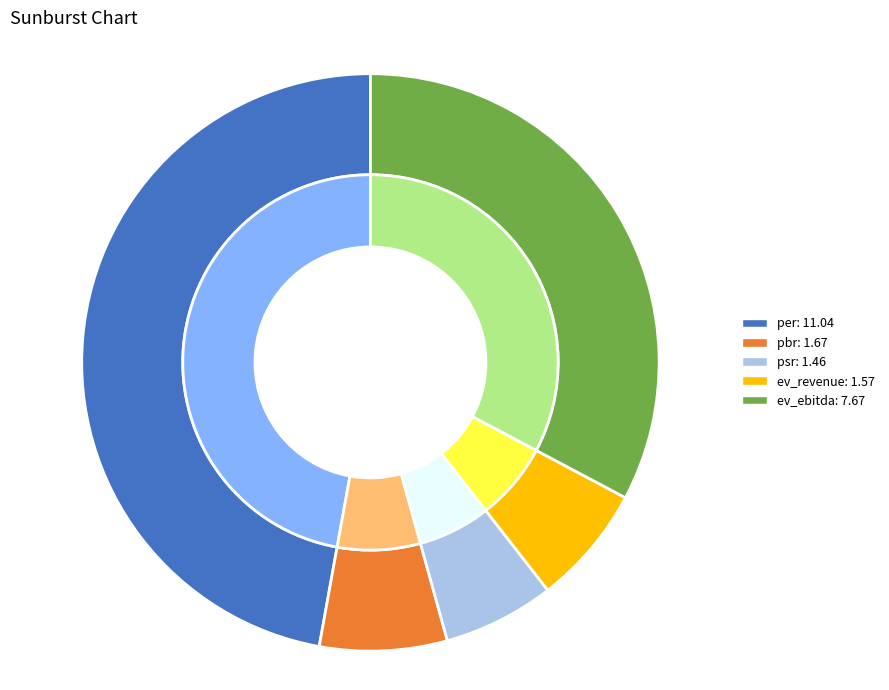

Does ev_revenue represent more than half of the total?

No